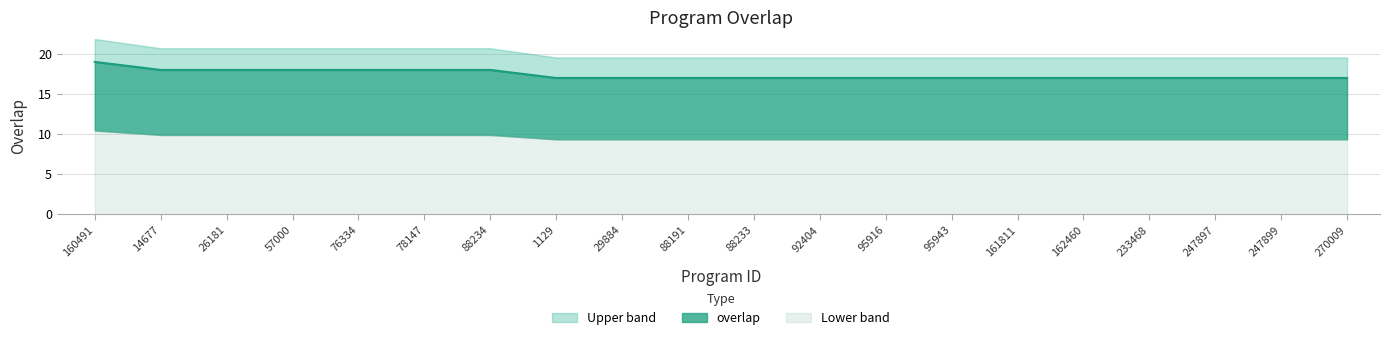

What is the average value?

17